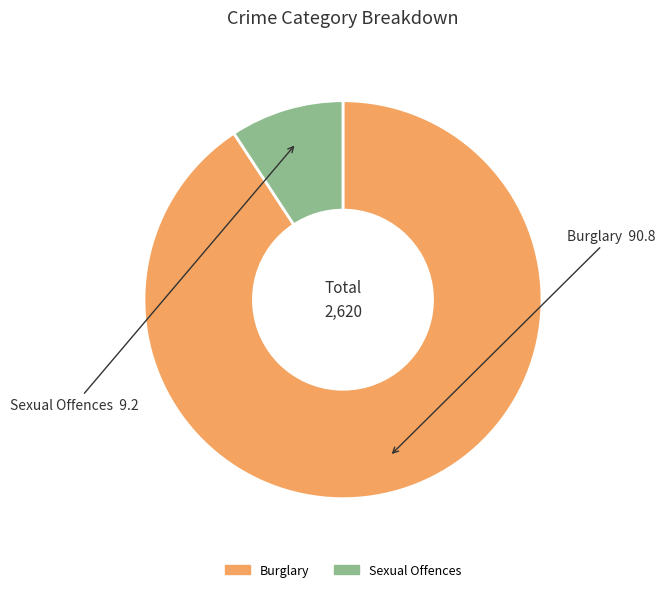

How many slices are in this pie chart?

2